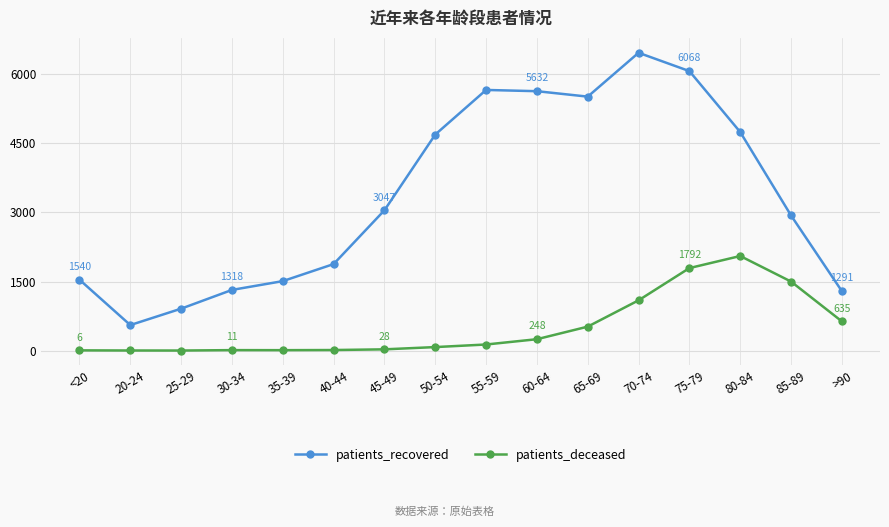

How many series are shown in this chart?

2